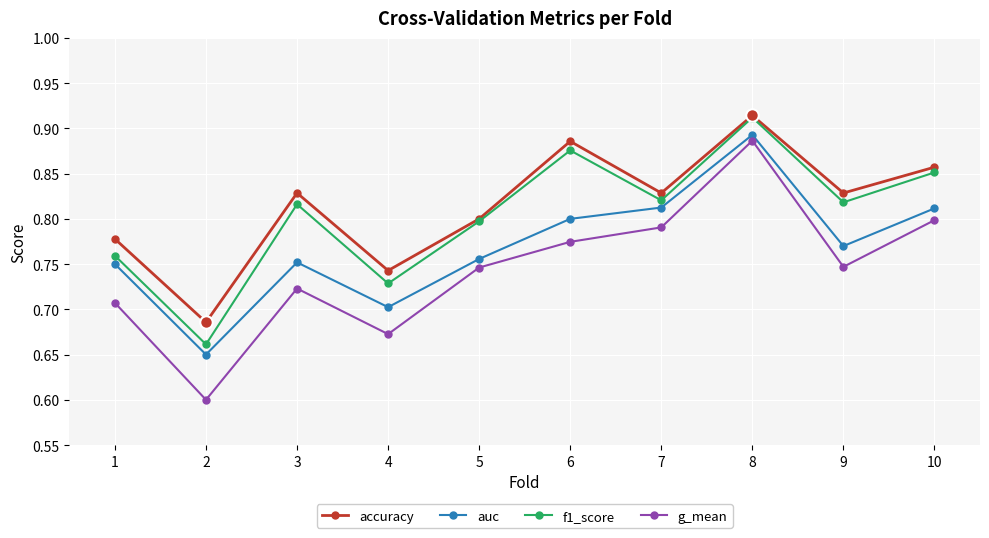

The f1_score series shows 0.3 at 6. True or false?

False